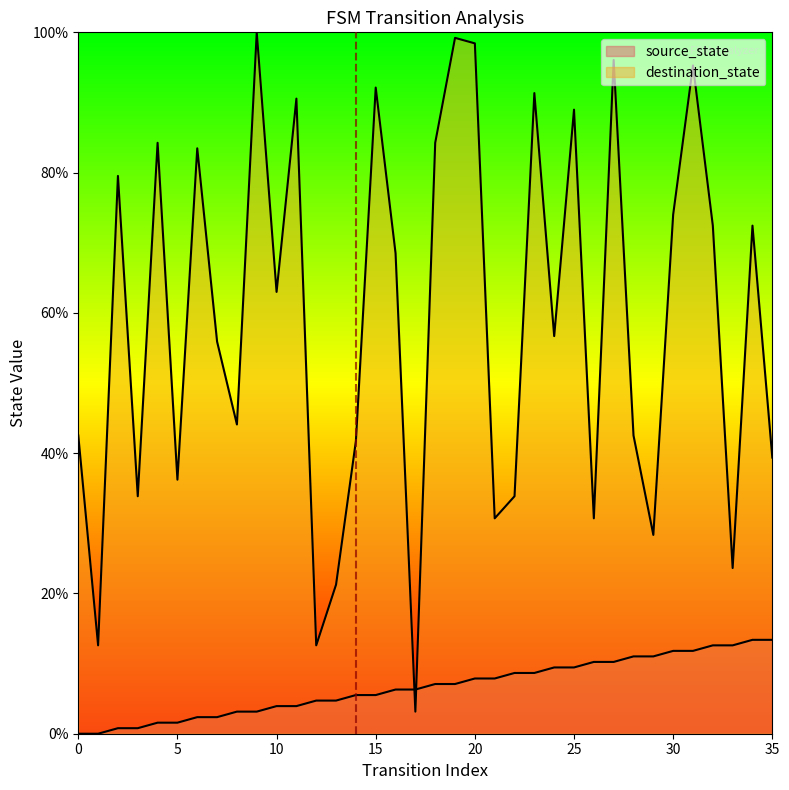

At which category does the chart reach its peak across all series?

9